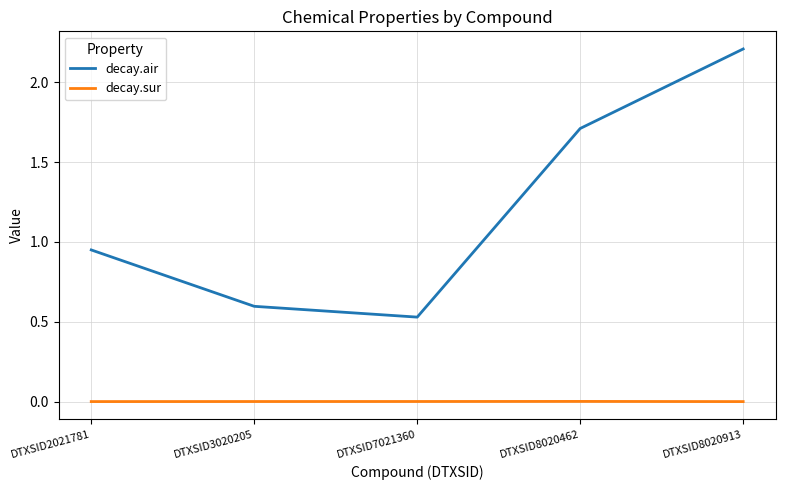

True or false: decay.sur and decay.air intersect in this chart.

False